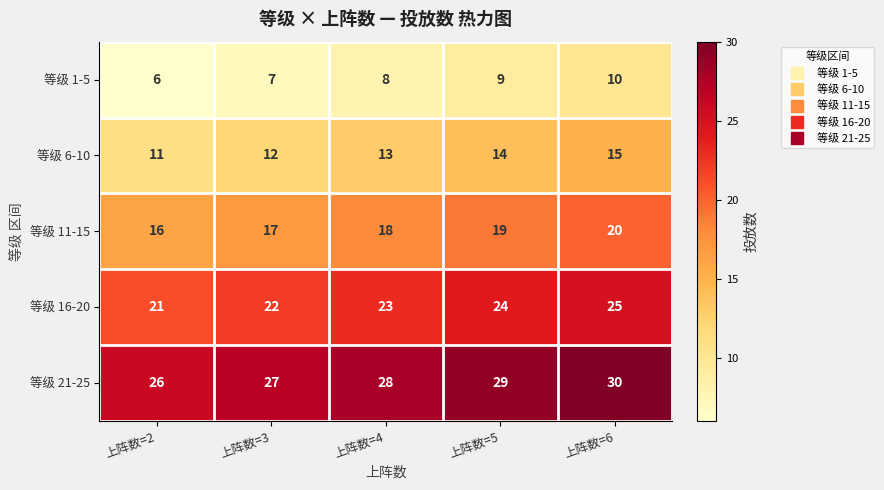

Is it true that 等级 16-20 equals 12 at 上阵数=3?

False